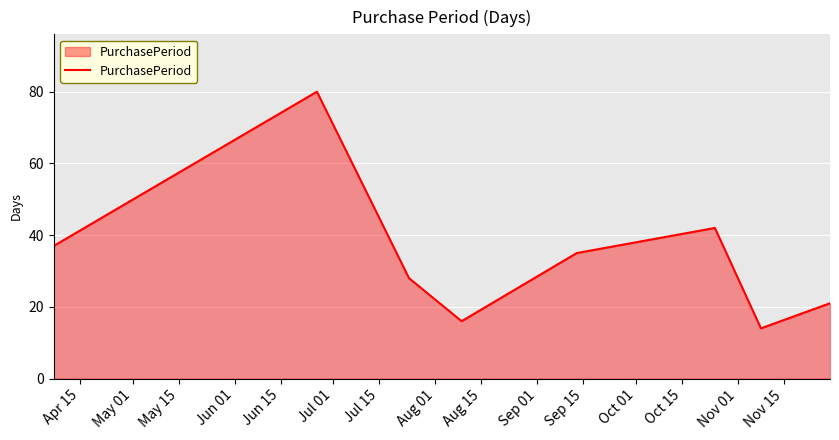

What is the difference between the maximum and minimum values?

66